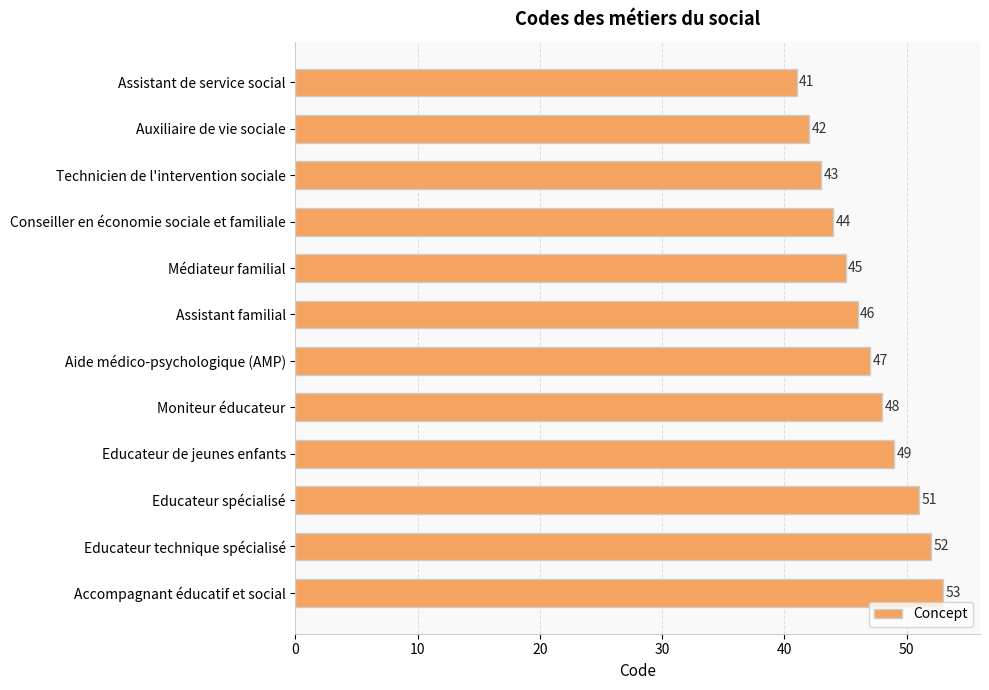

Reading top to bottom, extract all data points from this chart.

41	42	43	44	45	46	47	48	49	51	52	53